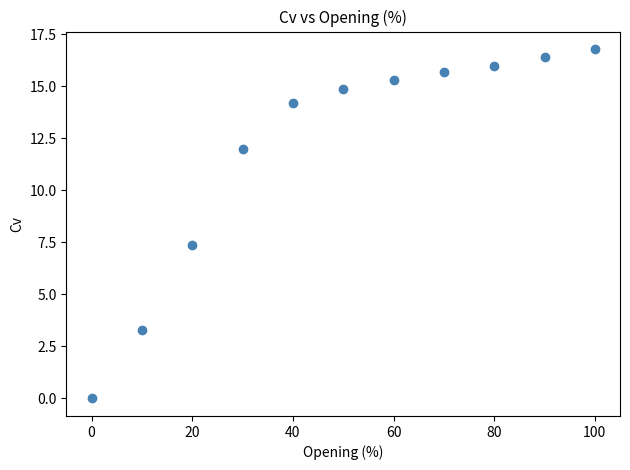

What Y value in the scatter plot is closest to 8?

7.4